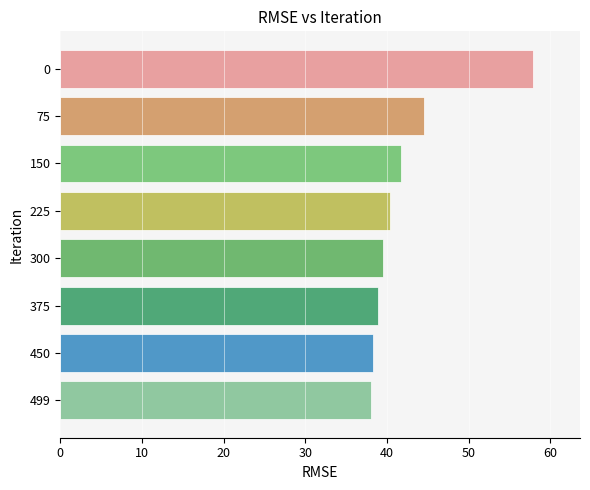

Reading top to bottom, extract all data points from this chart.

0=57.9	75=44.5	150=41.7	225=40.4	300=39.6	375=38.9	450=38.3	499=38.0